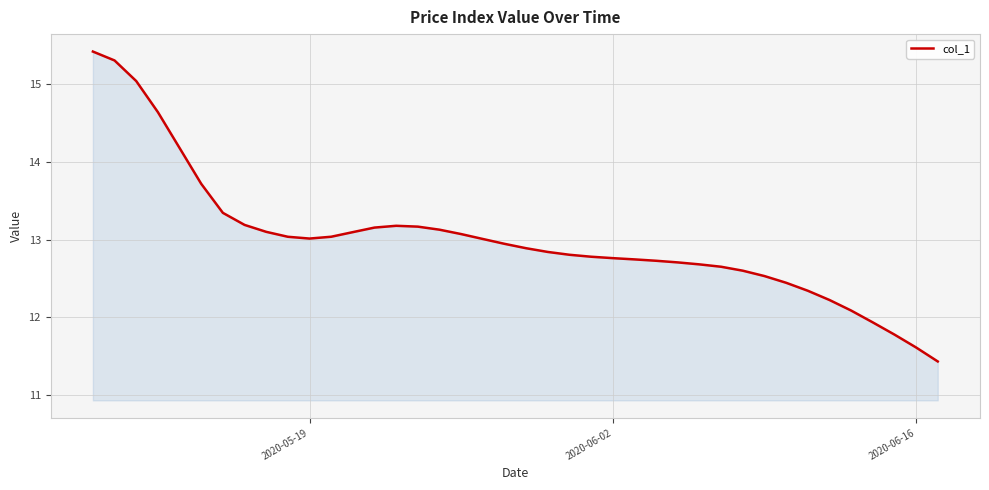

What is the difference between the maximum and minimum values?

4.0